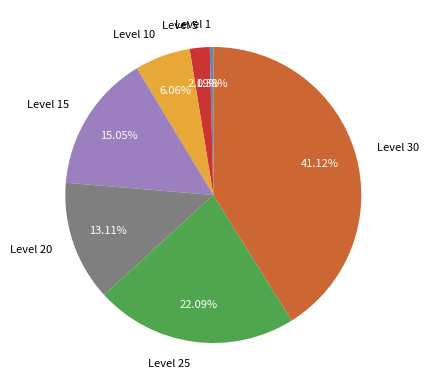

Between Level 30 and Level 15, which is larger?

Level 30